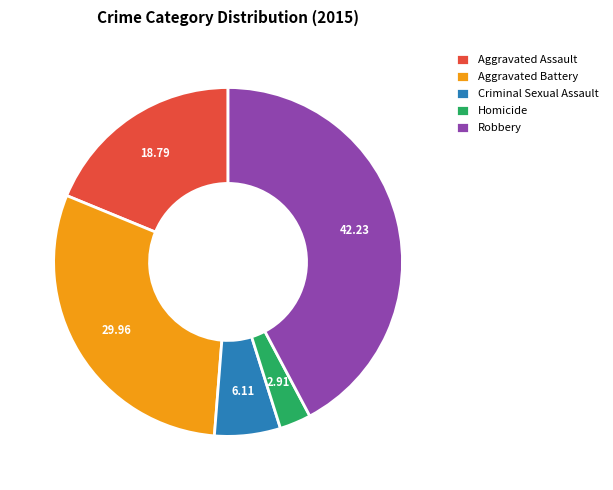

What is the ratio of the value at Aggravated Assault to the value at Aggravated Battery?

0.6